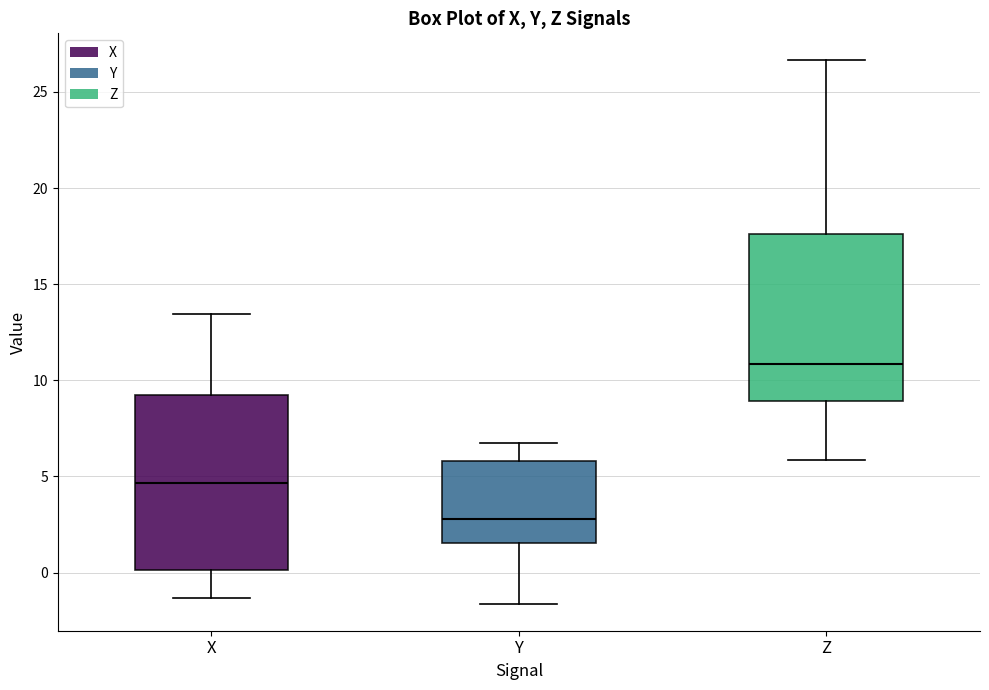

Reading left to right, read every box against the y-axis: the position of its median line, the range the box covers, and the ends of its whiskers. The values are not printed on the chart, so give them approximately, as read against the axis.

X: median 4.5, box 0.0 to 9.5, whiskers -1.5 to 13.5
Y: median 3.0, box 1.5 to 6.0, whiskers -1.5 to 7.0
Z: median 11.0, box 9.0 to 17.5, whiskers 6.0 to 26.5